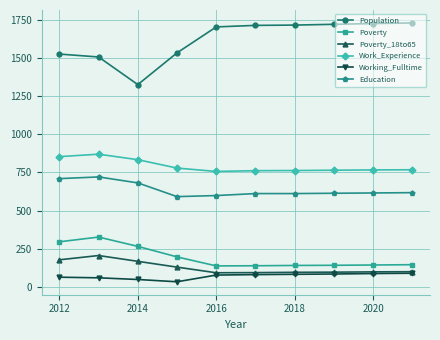

What is the minimum value for Working_Fulltime?

33